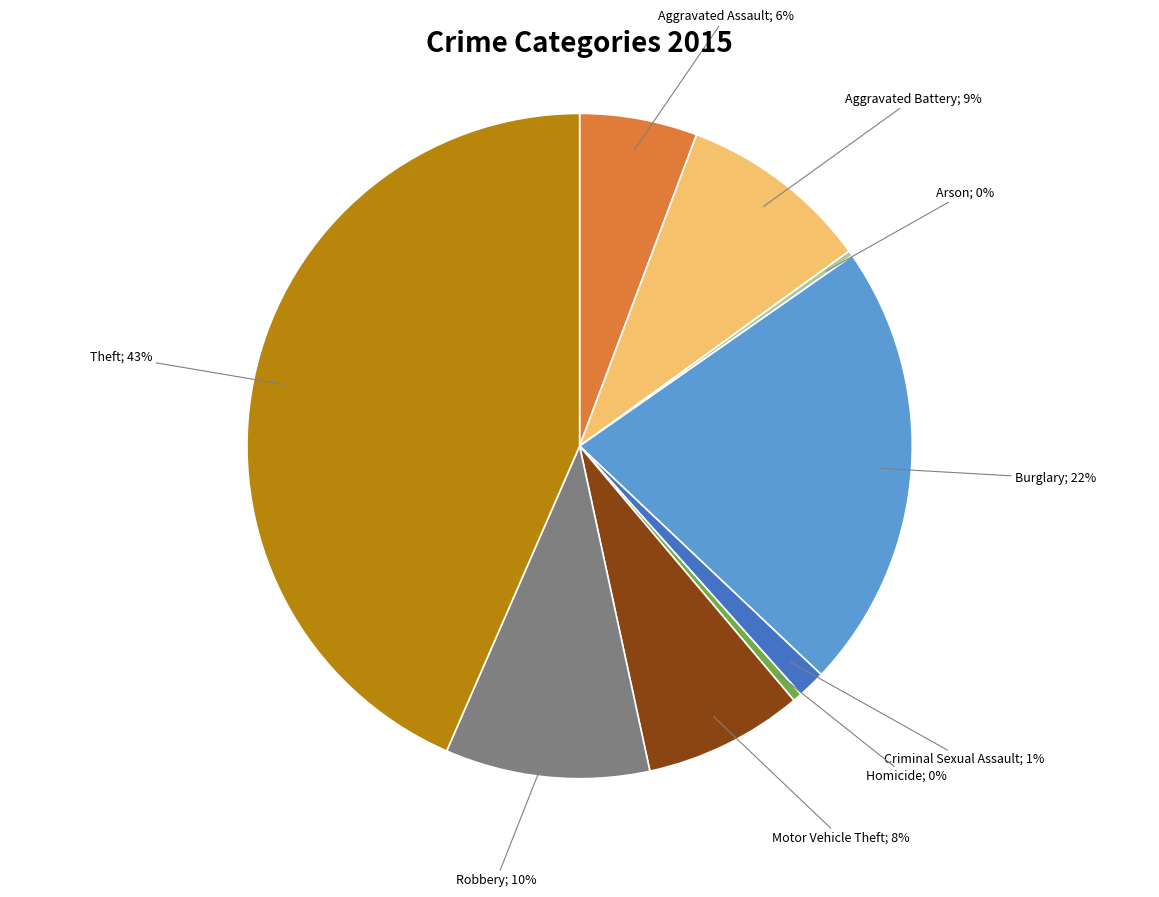

True or false: Aggravated Assault; 6% accounts for 6% of the total.

True